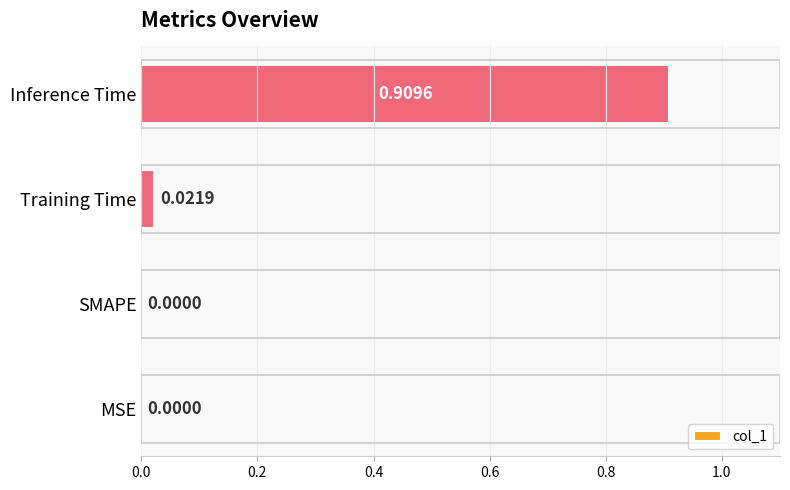

What is the change in value from SMAPE to Inference Time?

+0.9